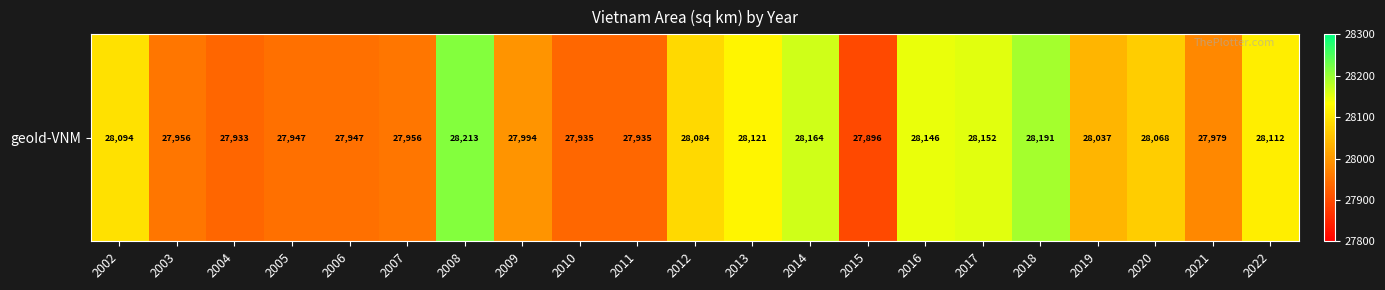

Rank the categories by value from lowest to highest.

2015, 2004, 2010, 2011, 2005, 2006, 2003, 2007, 2021, 2009, 2019, 2020, 2012, 2002, 2022, 2013, 2016, 2017, 2014, 2018, 2008